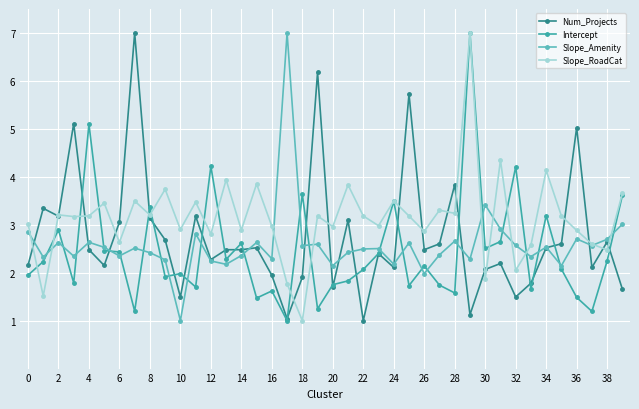

At how many categories does at least one series exceed 4?

12